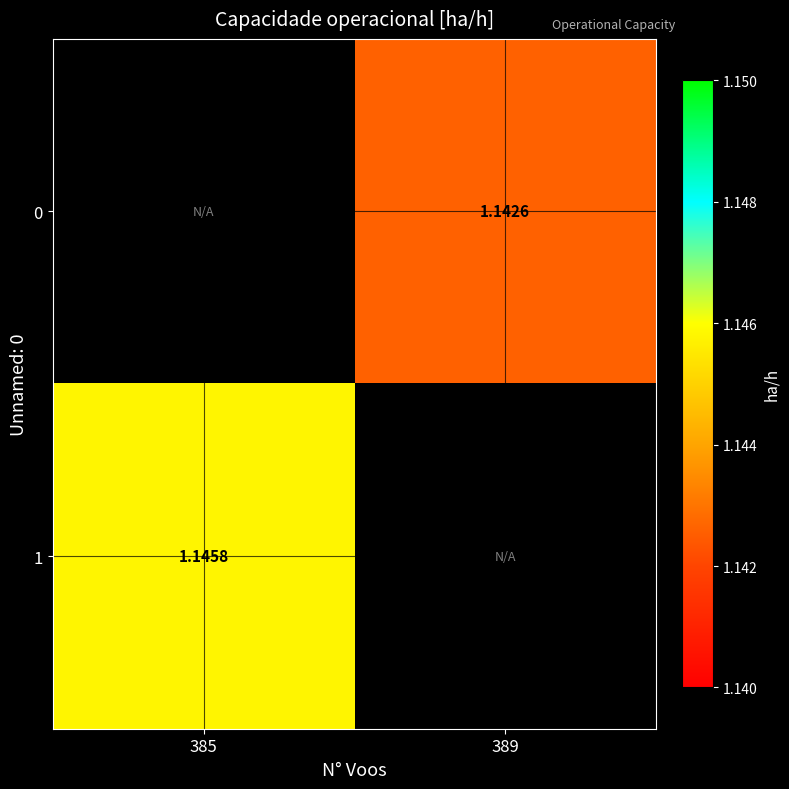

Which series has the largest range (max minus min)?

1